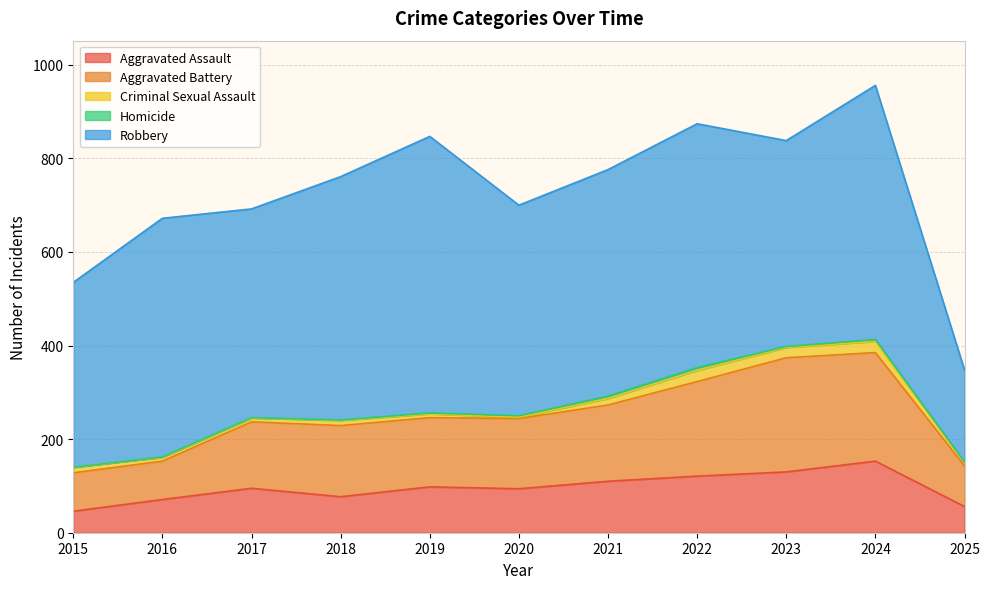

What is the approximate value of Criminal Sexual Assault at 2021?

14